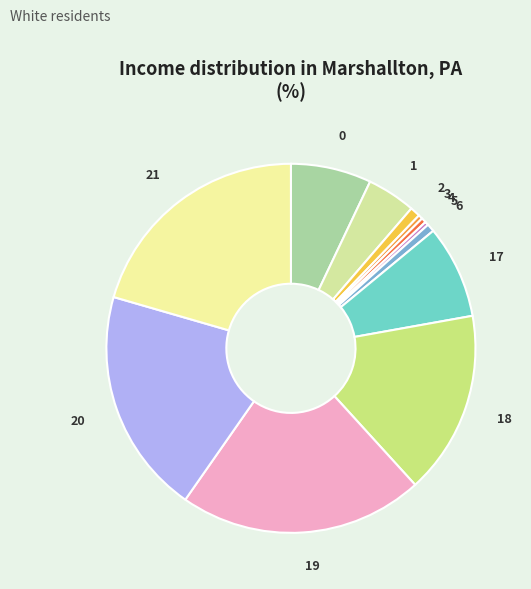

What is the ratio of the value at 3 to the value at 5?

1.2